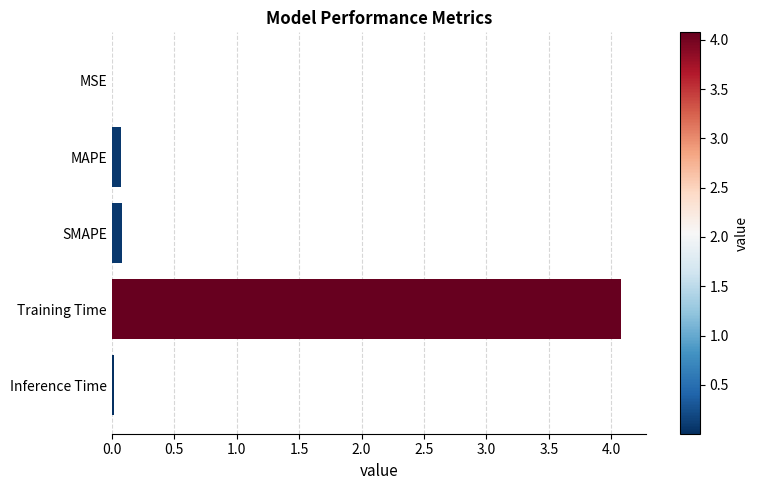

What is the sum of all values?

4.3